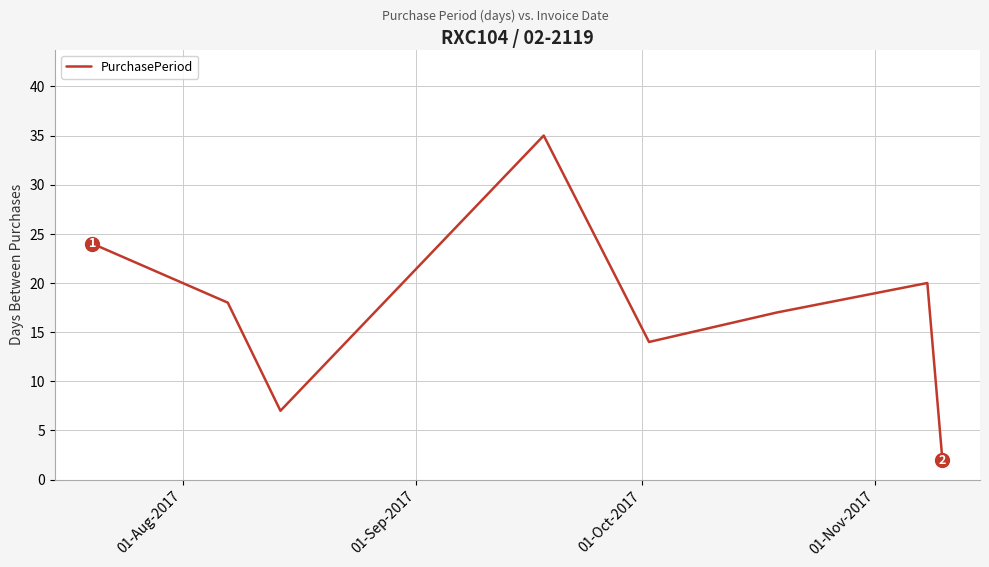

What is the sum of all values?

137